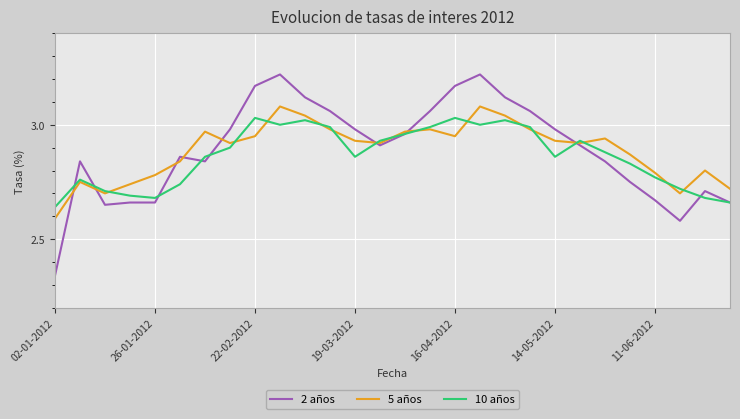

What is the value of the 5 años point at the 20th from the left?

3.0